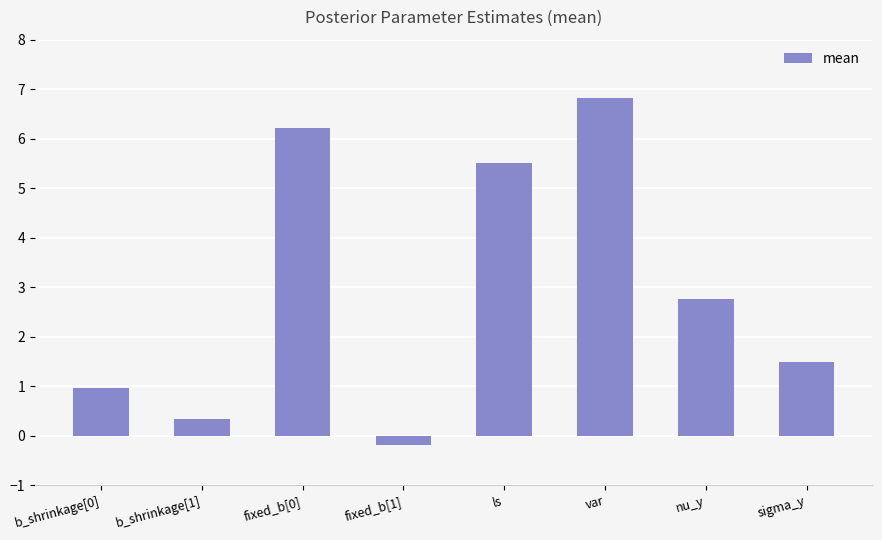

What position from the right is b_shrinkage[1]?

7